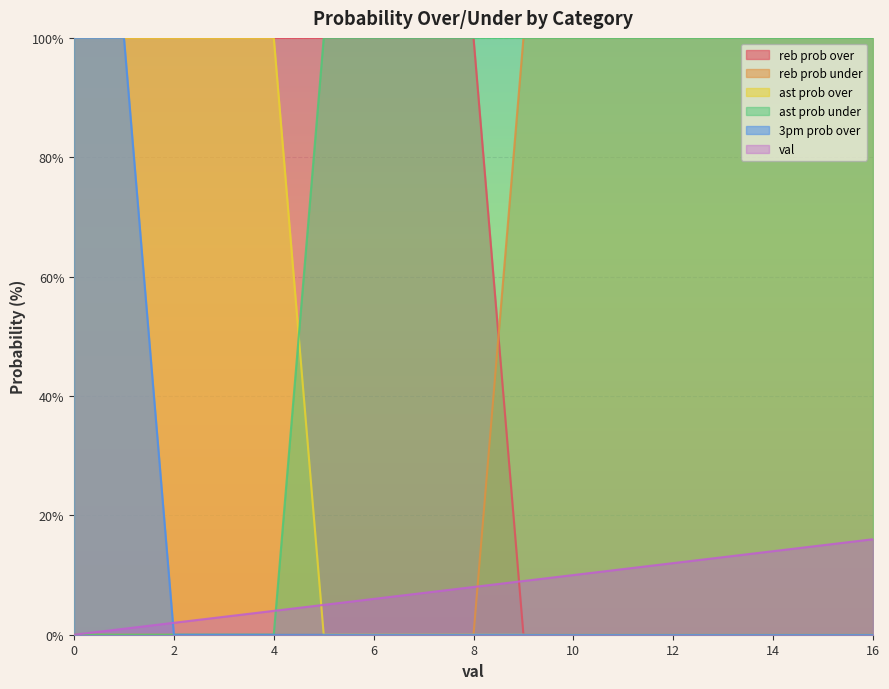

Reading left to right, transcribe all the data shown in this chart.

val: 0	1	2	3	4	5	6	7	8	9	10	11	12	13	14	15	16
reb prob over: 100	100	100	100	100	100	100	100	100	0	0	0	0	0	0	0	0
reb prob under: 0	0	0	0	0	0	0	0	0	100	100	100	100	100	100	100	100
ast prob over: 100	100	100	100	100	0	0	0	0	0	0	0	0	0	0	0	0
ast prob under: 0	0	0	0	0	100	100	100	100	100	100	100	100	100	100	100	100
3pm prob over: 100	100	0	0	0	0	0	0	0	0	0	0	0	0	0	0	0